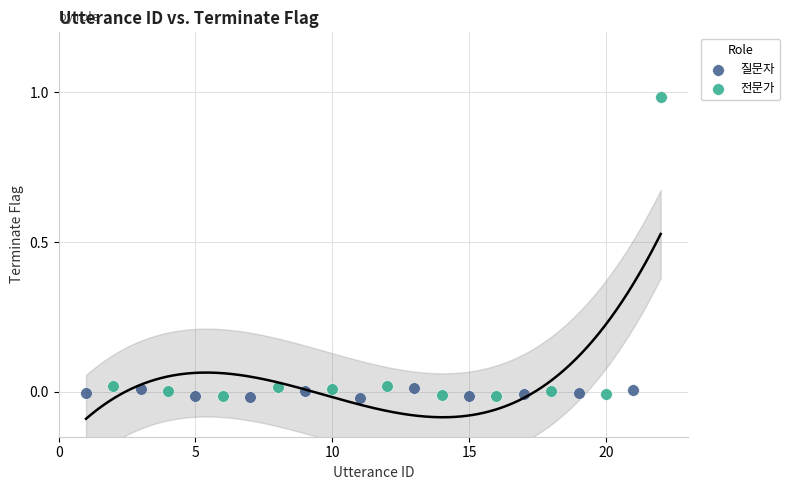

Which series has the widest spread of Y values?

전문가